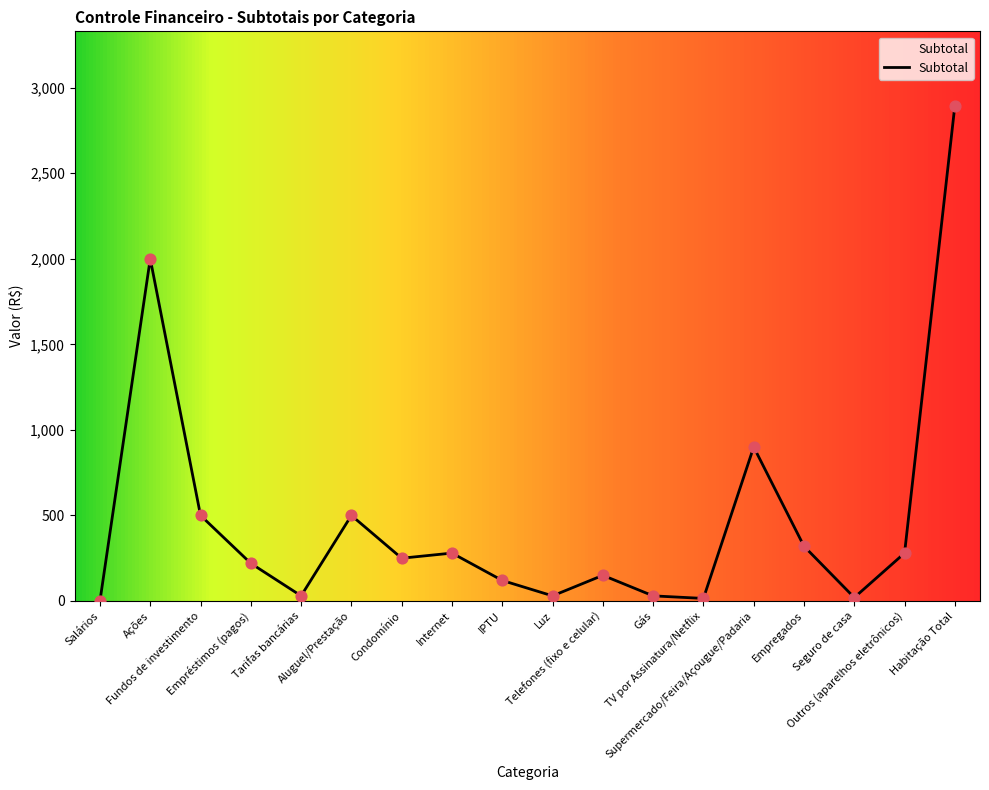

Approximately how many times larger is the value at Supermercado/Feira/Açougue/Padaria compared to Internet?

3.2